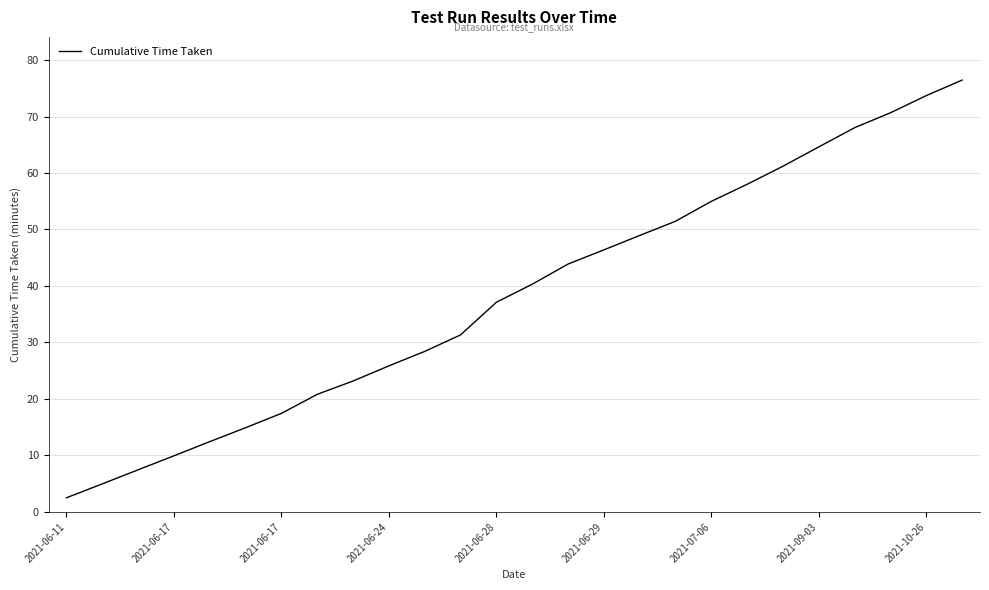

What is the difference between the maximum and minimum values?

73.9